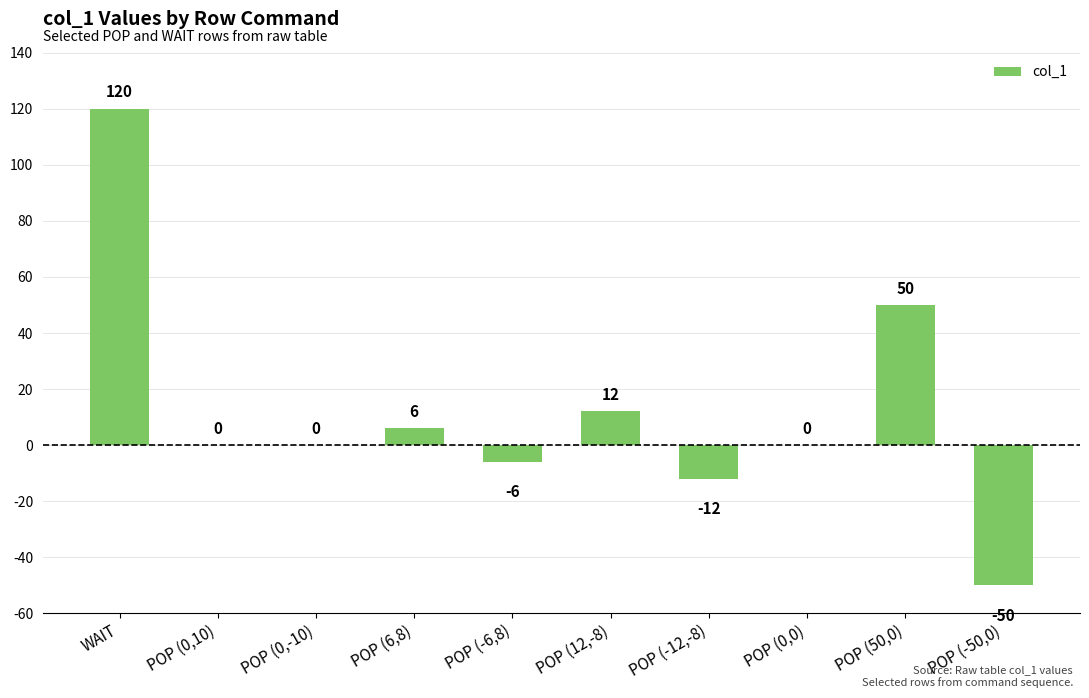

At which label does the data first exceed 0?

WAIT